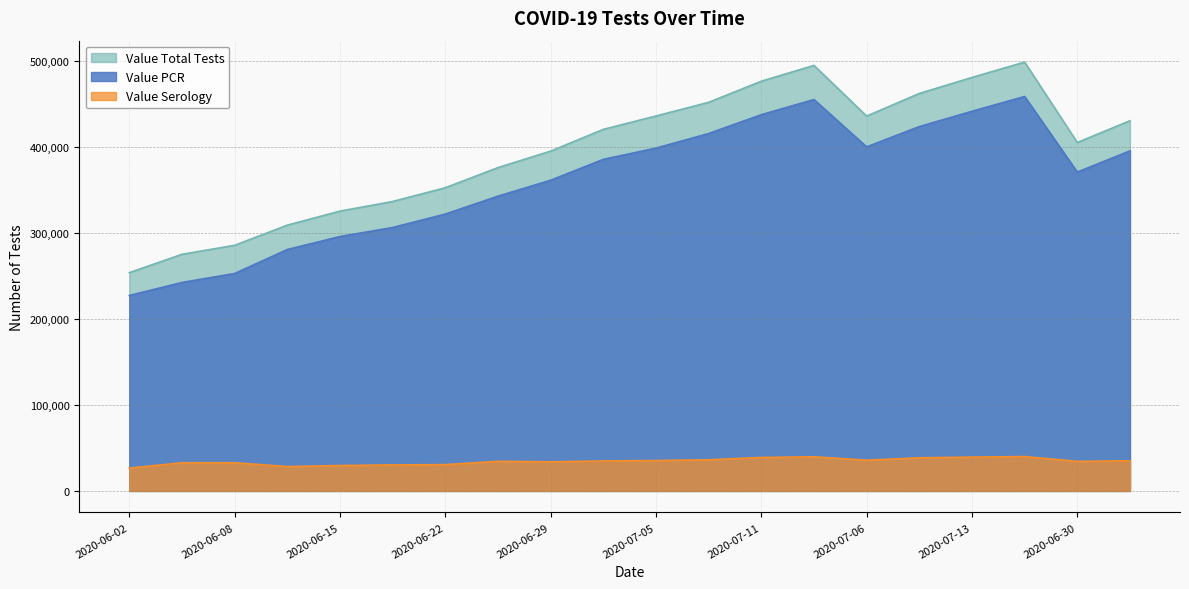

What is the spread (max minus min) of values at 2020-07-14?

454682